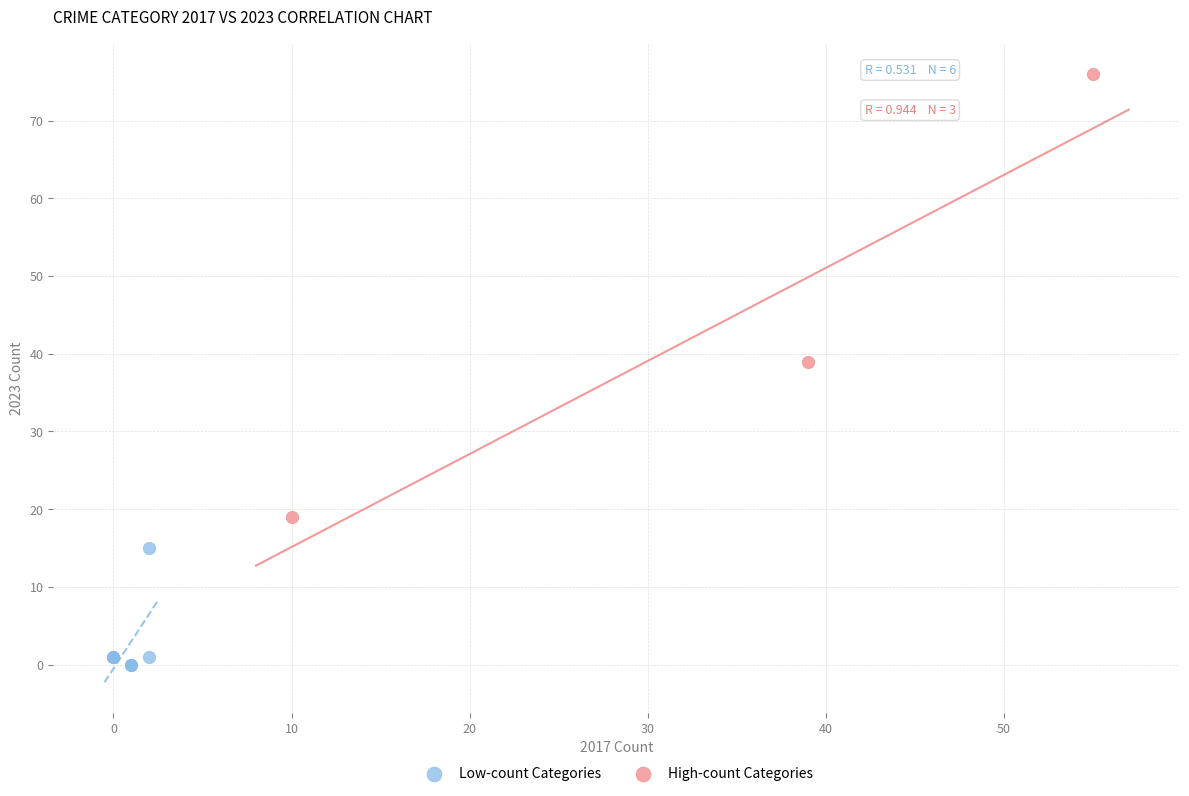

Which series contains the highest Y value?

High-count Categories